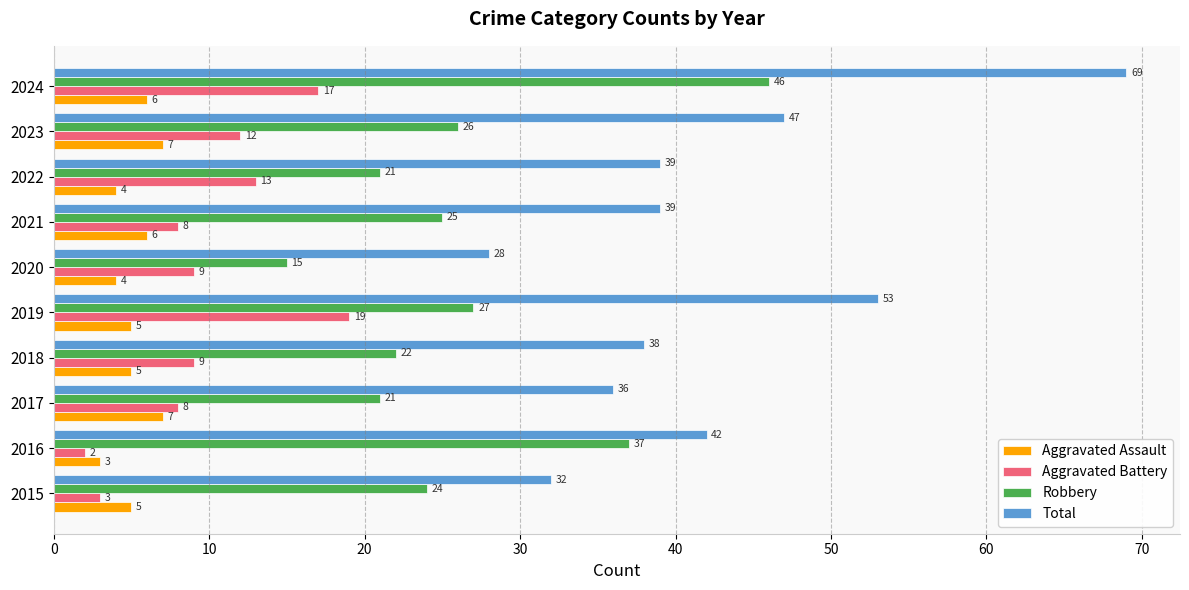

What is the average value of the Aggravated Assault series?

5